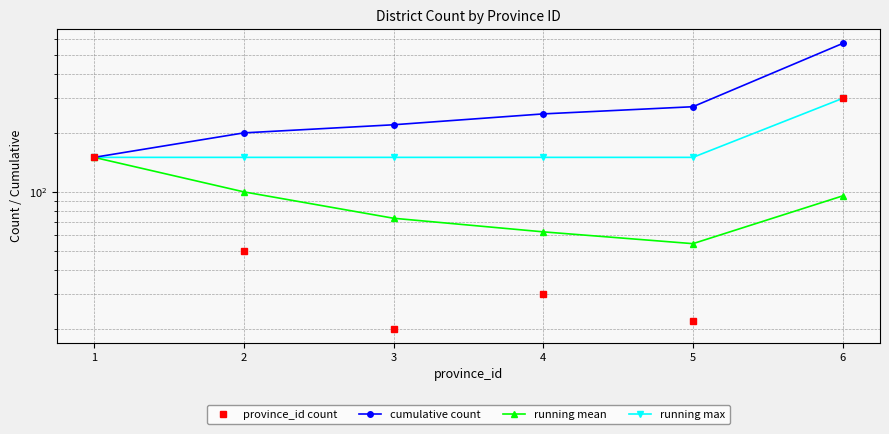

True or false: cumulative count has a value of 237.6 at 6.

False